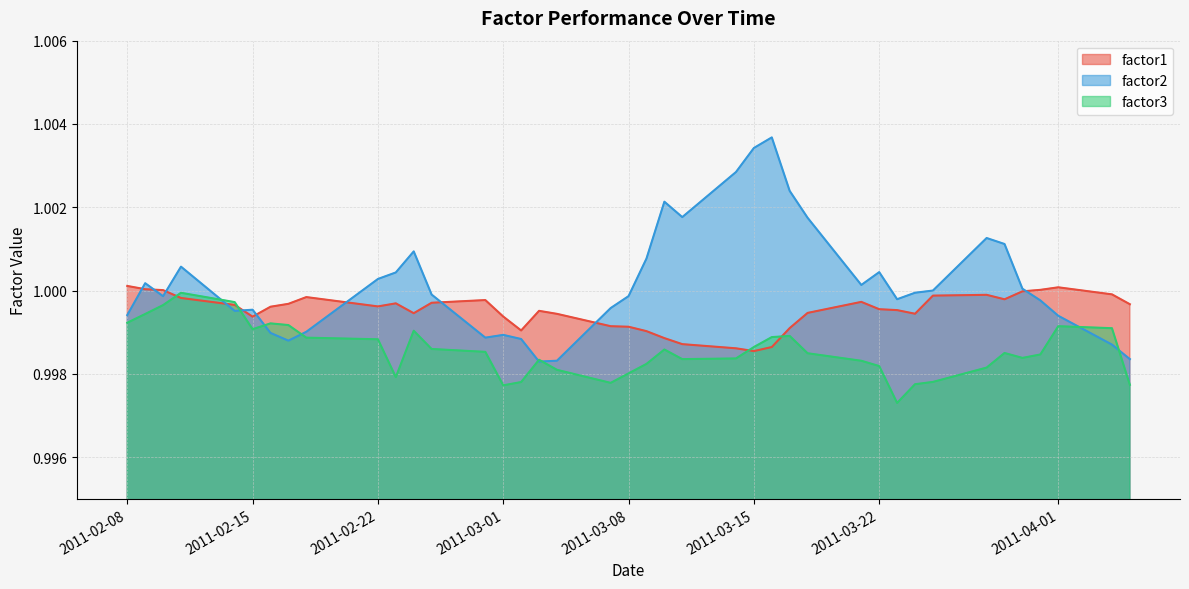

The value of factor1 at 2011-03-25 is 1.0. True or false?

True